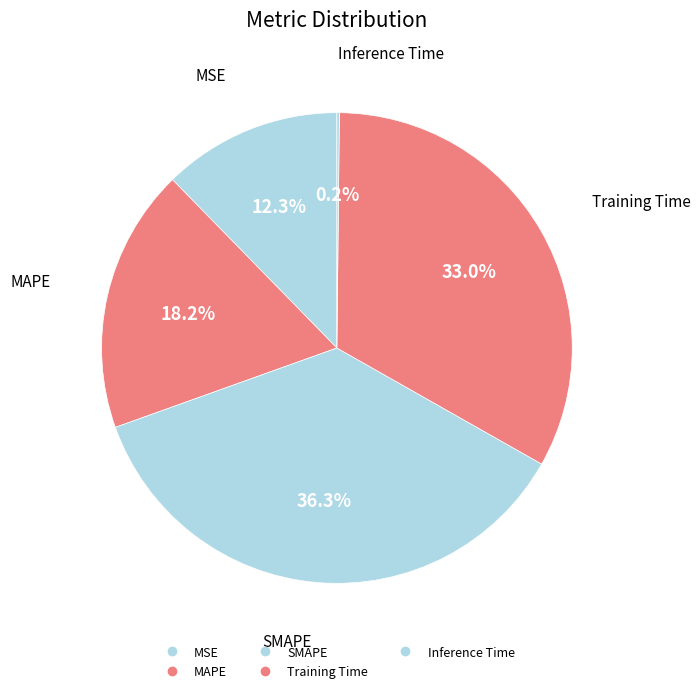

Which has a higher value, Inference Time or MAPE?

MAPE